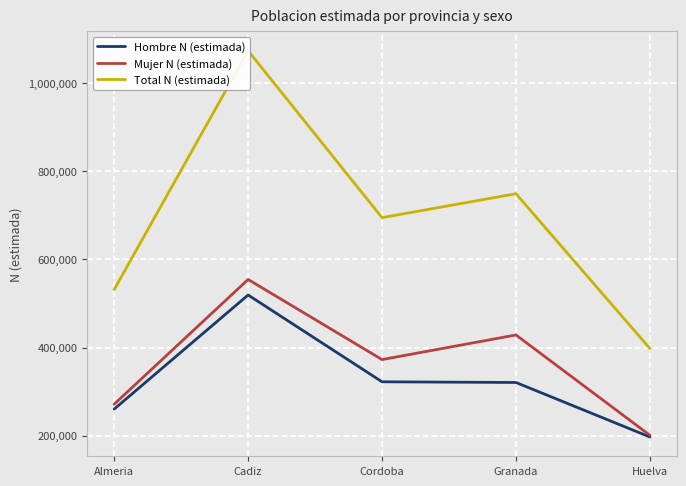

What position from the right is Almeria?

5